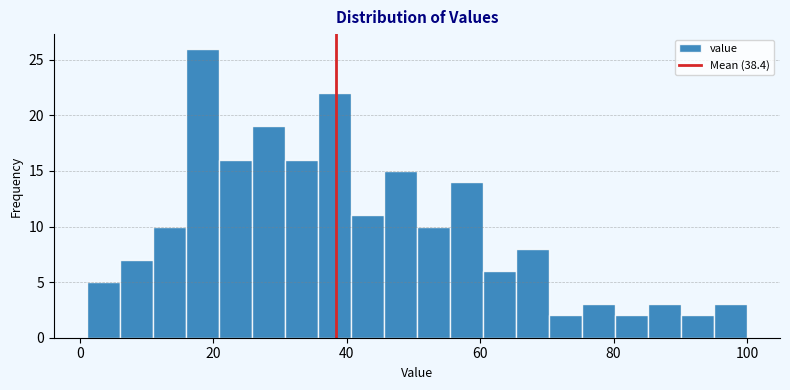

Around what value on the x-axis is the tallest bar? Give the approximate position of its centre, as read against the axis.

18